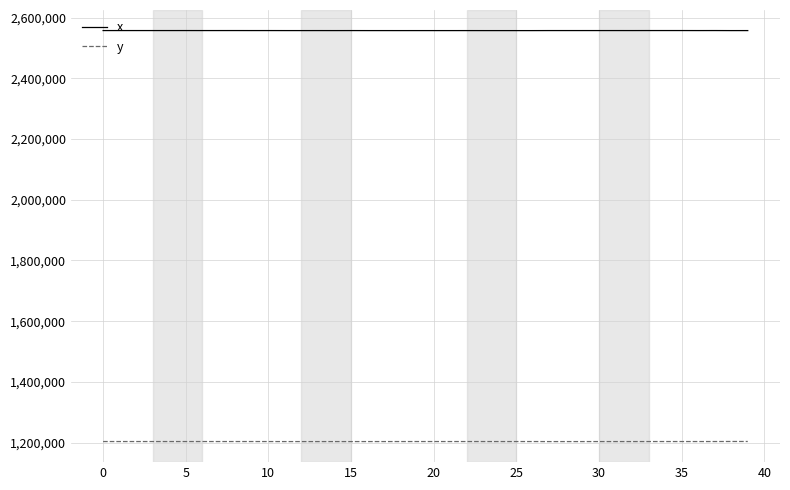

Which series has the largest total across all categories?

x